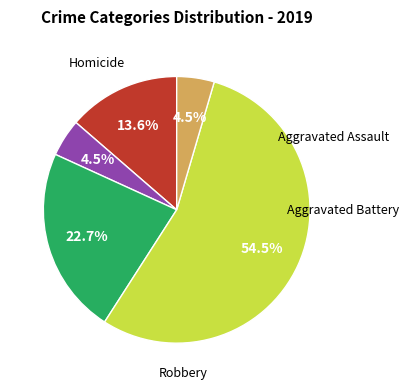

Which slice is the largest?

Theft